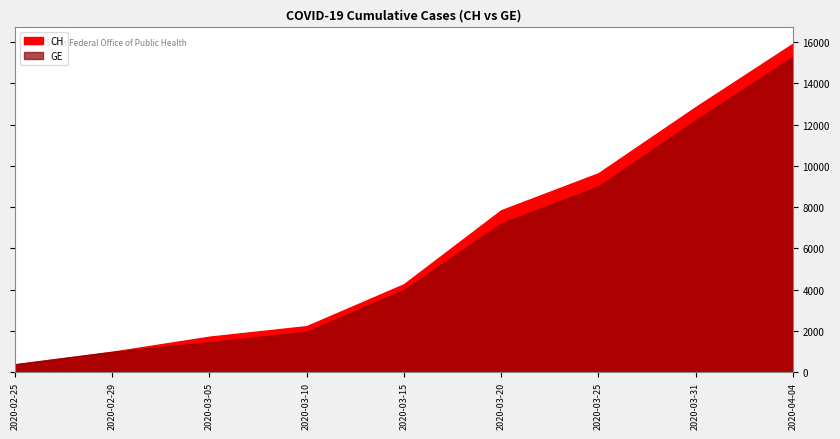

Is it true that GE equals 9000 at 2020-03-25?

True